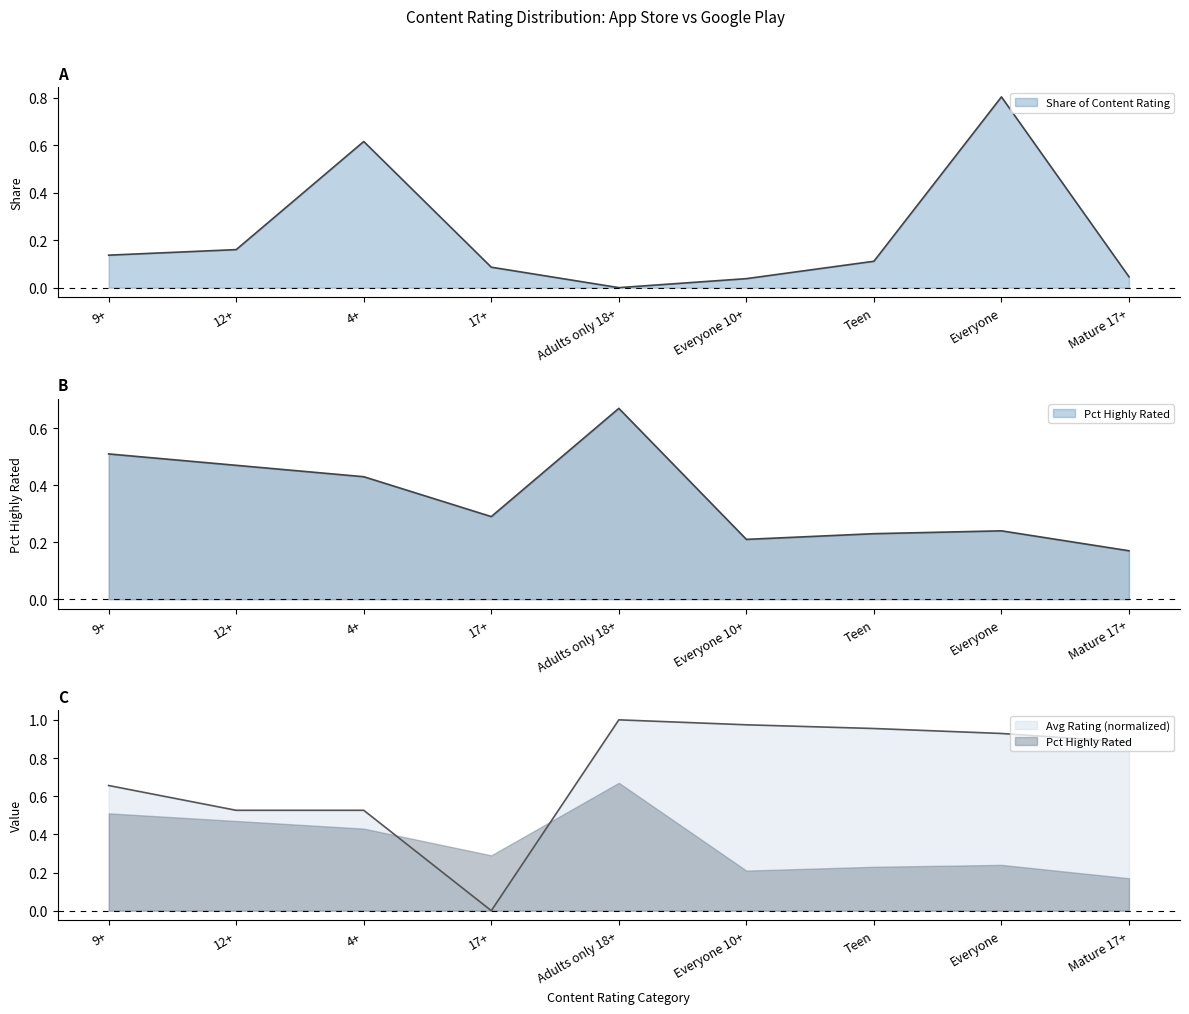

Which series has the largest range (max minus min)?

avg_rating